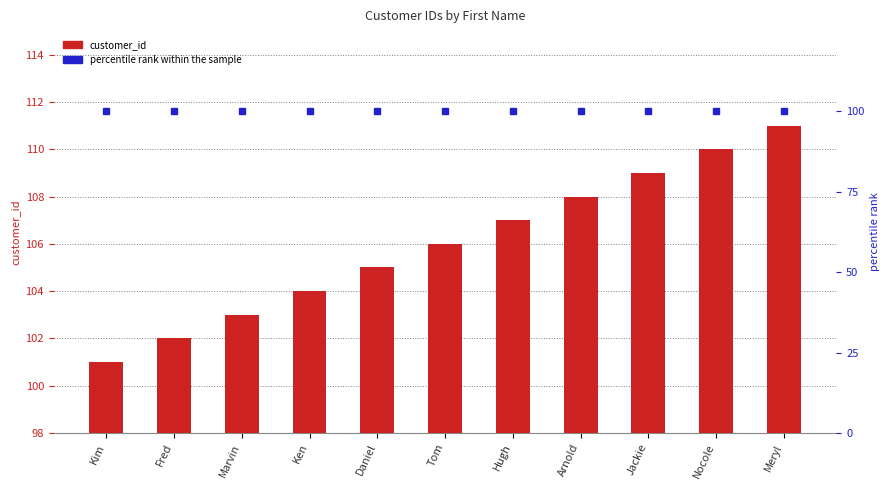

What is the sum of the percentile rank within the sample values at Fred and Marvin?

200